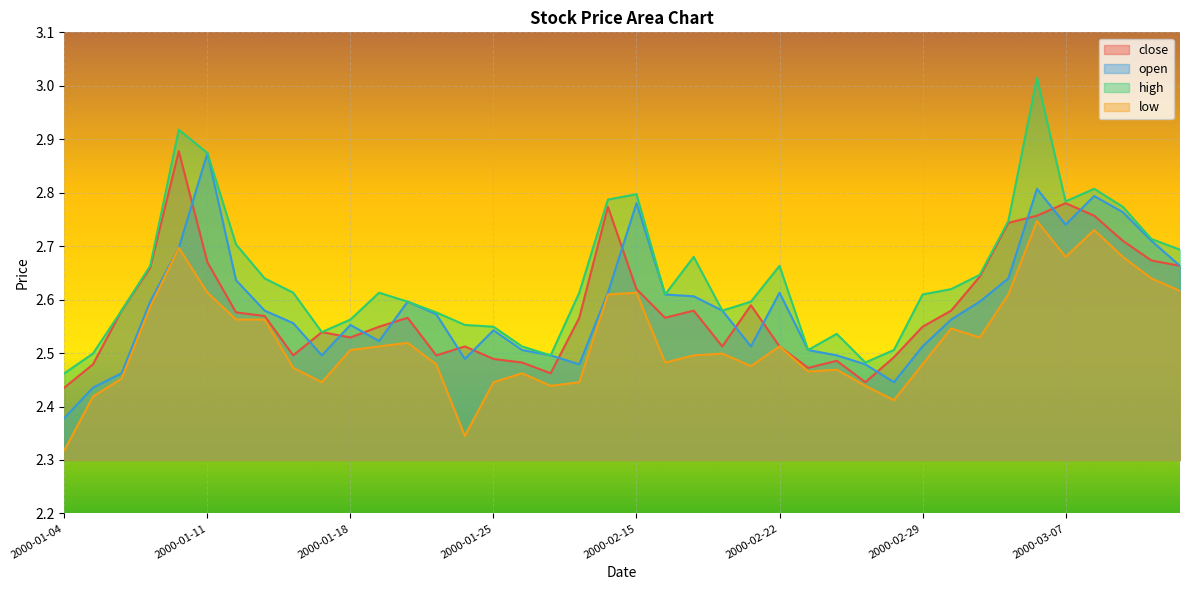

What is the difference between the highest and lowest values at 2000-01-27?

0.1